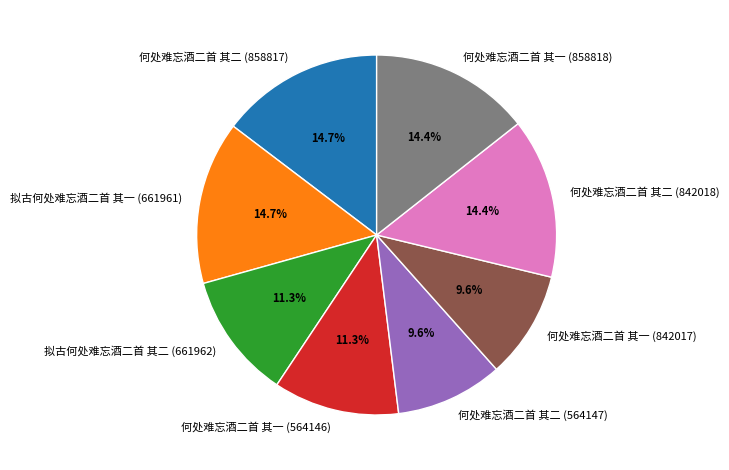

Is there any slice that represents more than half of the pie?

No